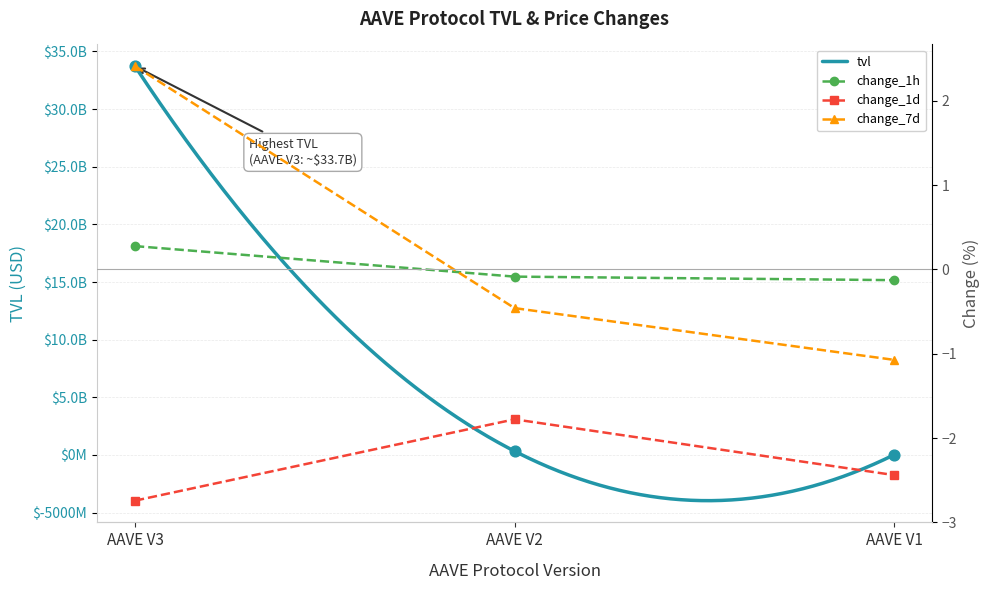

At which category is the sum across all series the highest?

AAVE V3